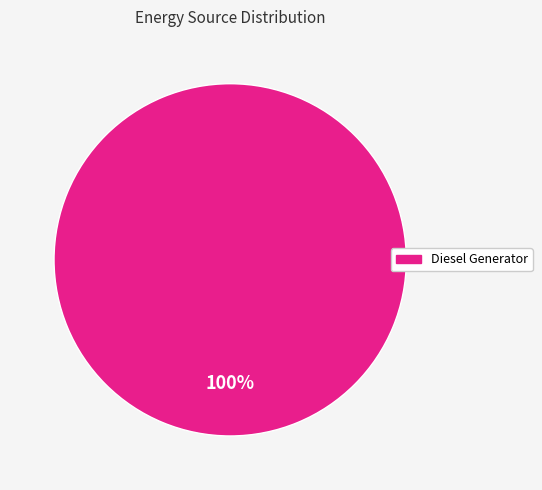

Is there a majority slice in this chart?

Yes